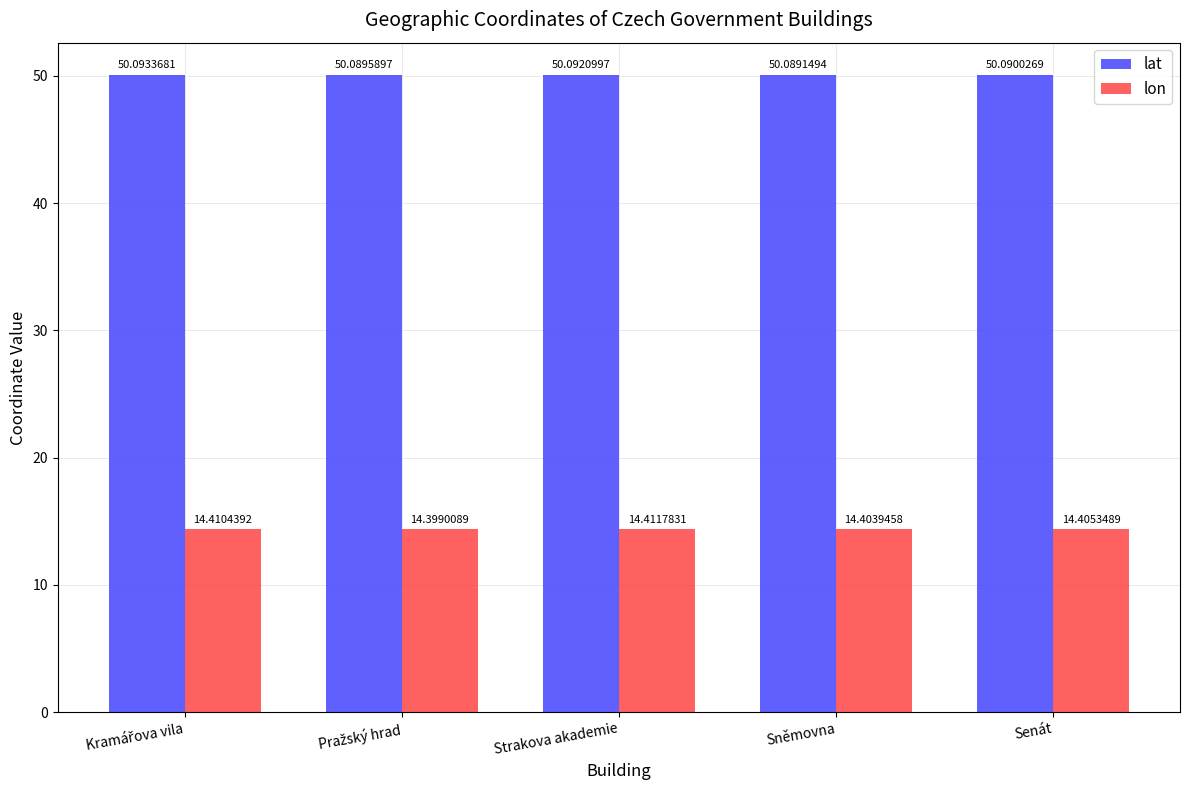

At which category is the sum across all series the highest?

Strakova akademie